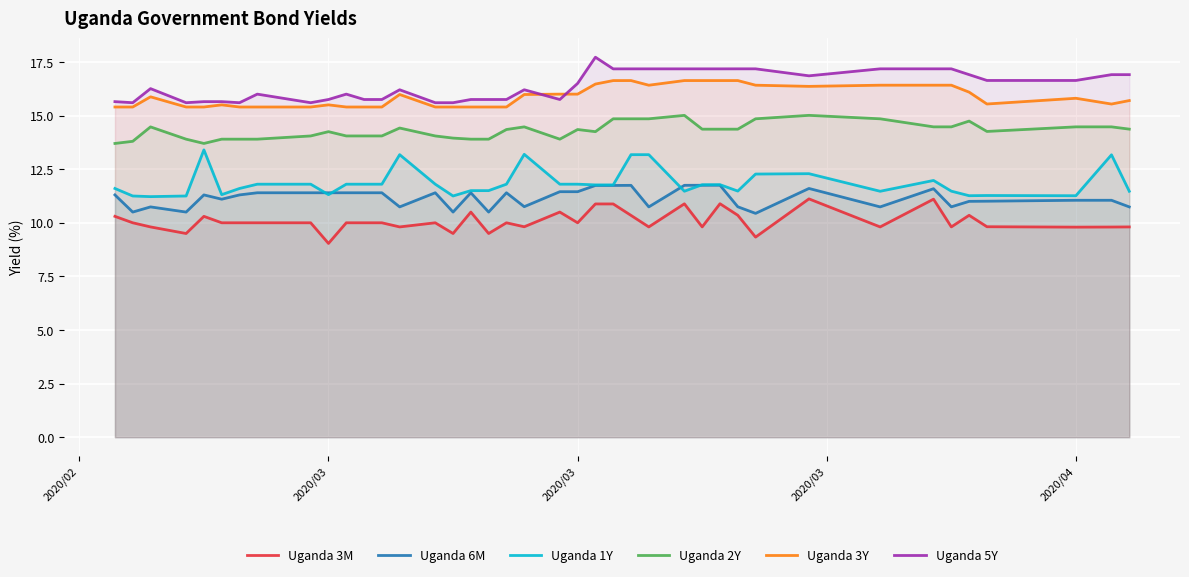

Reading left to right, extract all data points from this chart.

Uganda 3M: 10.3	10.0	9.8	9.5	10.3	10.0	10.0	10.0	10.0	9.0	10.0	10.0	10.0	9.8	10.0	9.5	10.5	9.5	10.0	9.8	10.5	10.0	10.9	10.9	10.3	9.8	10.9	9.8	10.9	10.4	9.3	11.1	9.8	11.1	9.8	10.3	9.8	9.8	9.8	9.8
Uganda 6M: 11.3	10.5	10.7	10.5	11.3	11.1	11.3	11.4	11.4	11.4	11.4	11.4	11.4	10.7	11.4	10.5	11.4	10.5	11.4	10.8	11.4	11.4	11.7	11.7	11.7	10.7	11.7	11.8	11.8	10.7	10.4	11.6	10.7	11.6	10.7	11.0	11.0	11.1	11.1	10.7
Uganda 1Y: 11.6	11.2	11.2	11.2	13.4	11.3	11.6	11.8	11.8	11.3	11.8	11.8	11.8	13.2	11.8	11.2	11.5	11.5	11.8	13.2	11.8	11.8	11.8	11.8	13.2	13.2	11.5	11.8	11.8	11.5	12.3	12.3	11.5	12.0	11.5	11.3	11.3	11.3	13.2	11.5
Uganda 2Y: 13.7	13.8	14.5	13.9	13.7	13.9	13.9	13.9	14.1	14.2	14.1	14.1	14.1	14.4	14.1	13.9	13.9	13.9	14.3	14.5	13.9	14.3	14.2	14.8	14.8	14.8	15.0	14.4	14.4	14.4	14.8	15.0	14.8	14.5	14.5	14.7	14.3	14.5	14.5	14.4
Uganda 3Y: 15.4	15.4	15.9	15.4	15.4	15.5	15.4	15.4	15.4	15.5	15.4	15.4	15.4	16.0	15.4	15.4	15.4	15.4	15.4	16.0	16.0	16.0	16.5	16.6	16.6	16.4	16.6	16.6	16.6	16.6	16.4	16.4	16.4	16.4	16.4	16.1	15.5	15.8	15.5	15.7
Uganda 5Y: 15.7	15.6	16.3	15.6	15.7	15.7	15.6	16.0	15.6	15.8	16.0	15.8	15.8	16.2	15.6	15.6	15.8	15.8	15.8	16.2	15.8	16.5	17.7	17.2	17.2	17.2	17.2	17.2	17.2	17.2	17.2	16.9	17.2	17.2	17.2	16.9	16.6	16.6	16.9	16.9